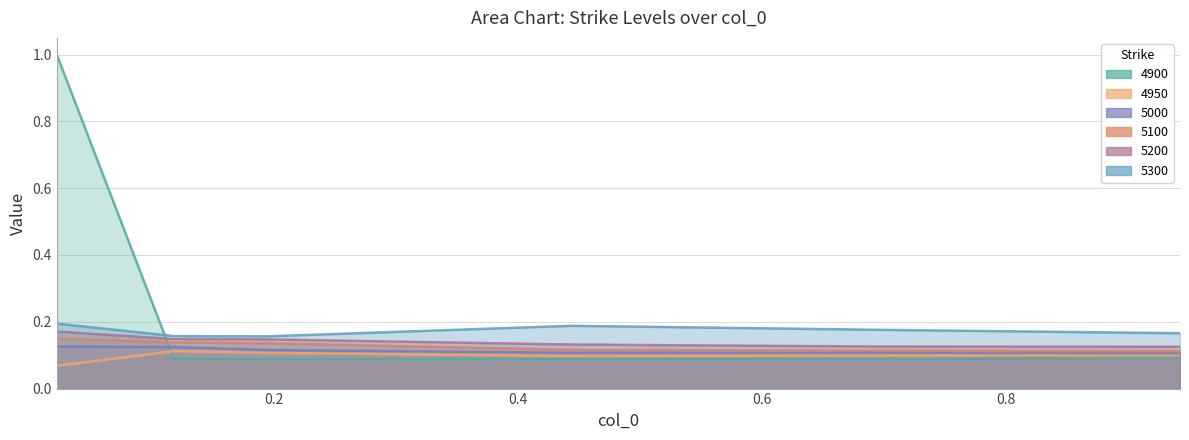

True or false: 5000 and 5100 intersect in this chart.

False